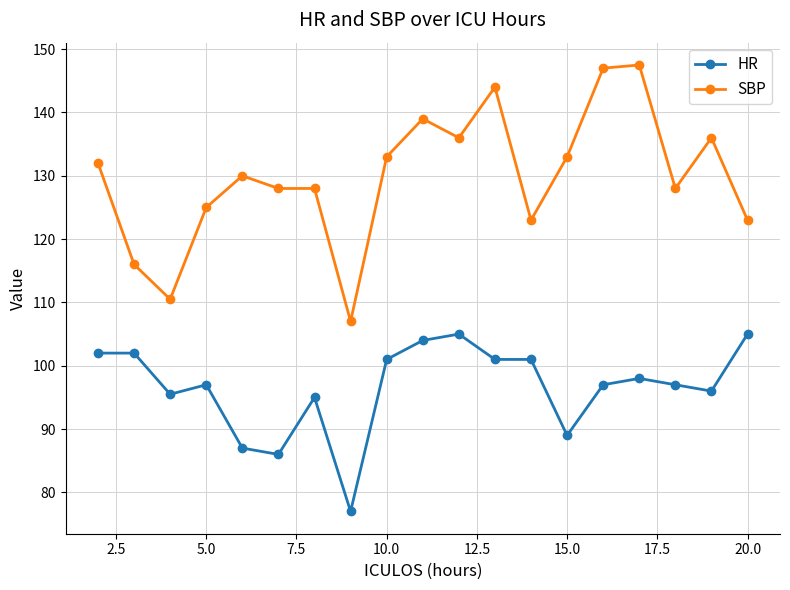

Which series has the widest spread of values?

SBP